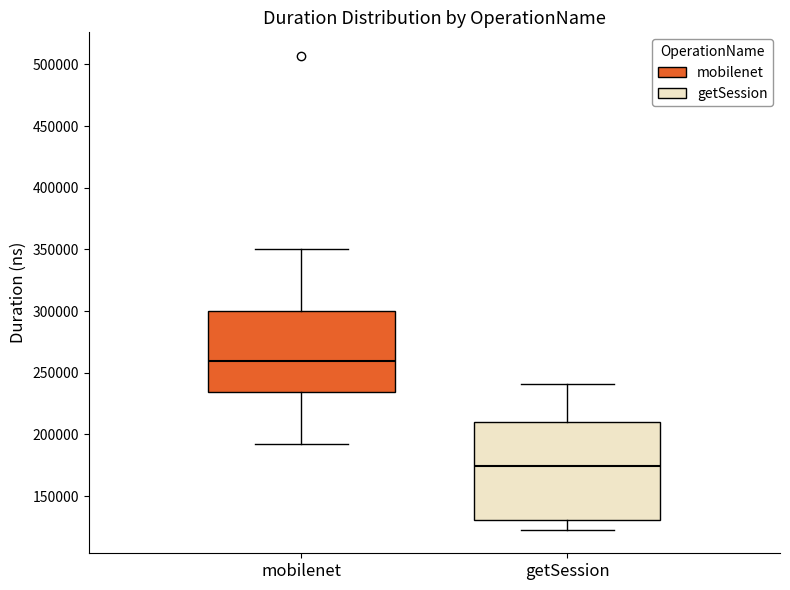

Reading left to right, read every box against the y-axis: the position of its median line, the range the box covers, and the ends of its whiskers. The values are not printed on the chart, so give them approximately, as read against the axis.

mobilenet: median 260000, box 235000 to 300000, whiskers 190000 to 350000
getSession: median 175000, box 130000 to 210000, whiskers 125000 to 240000